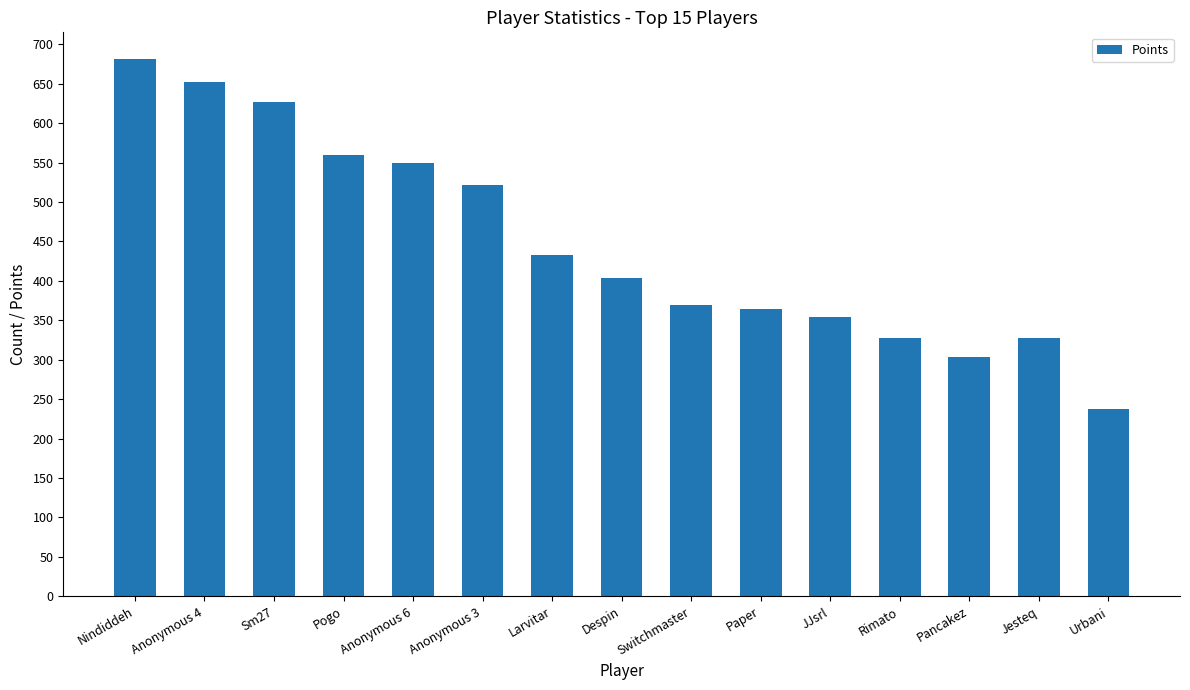

What is the ratio of the value at Paper to the value at Anonymous 6?

0.7